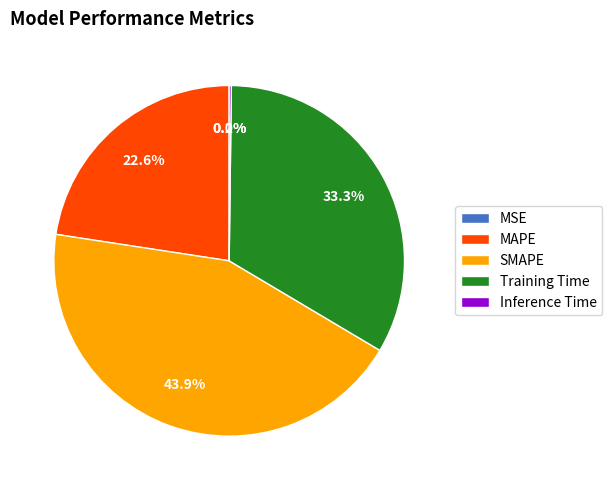

What portion of the pie excludes MAPE?

77.4%